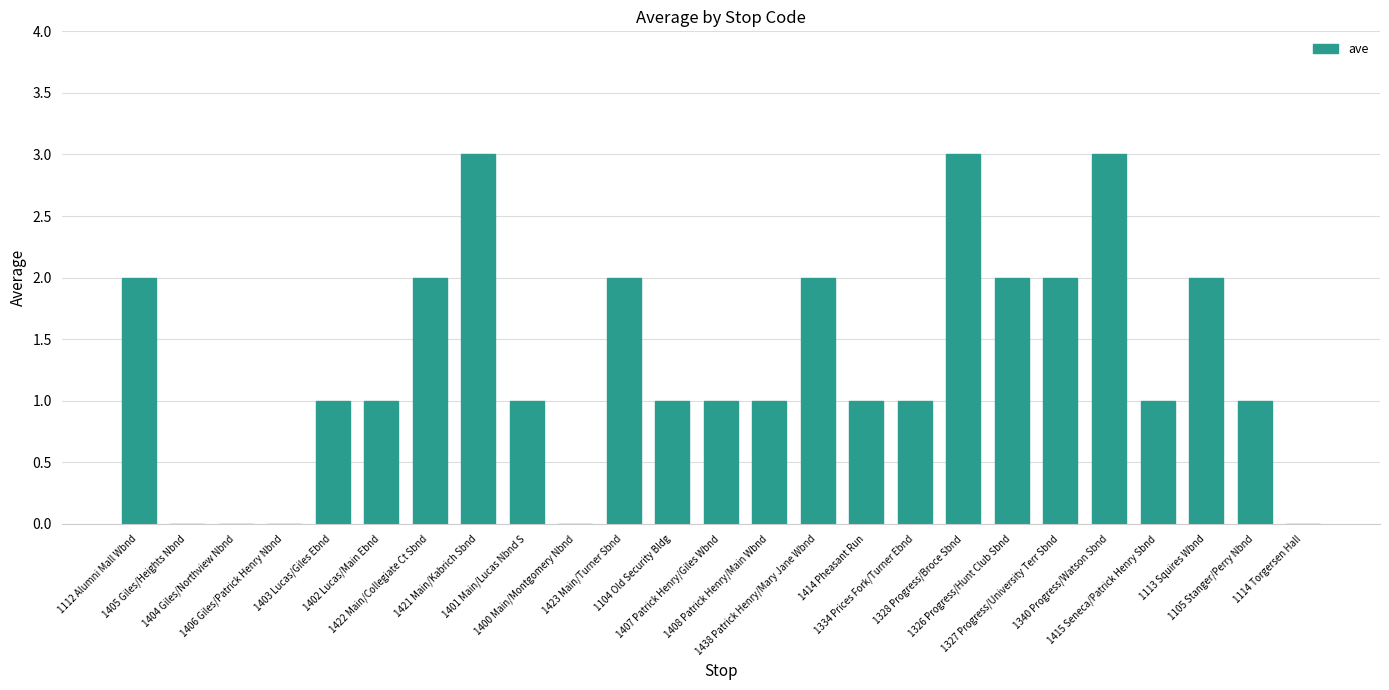

What is the greatest value displayed?

3